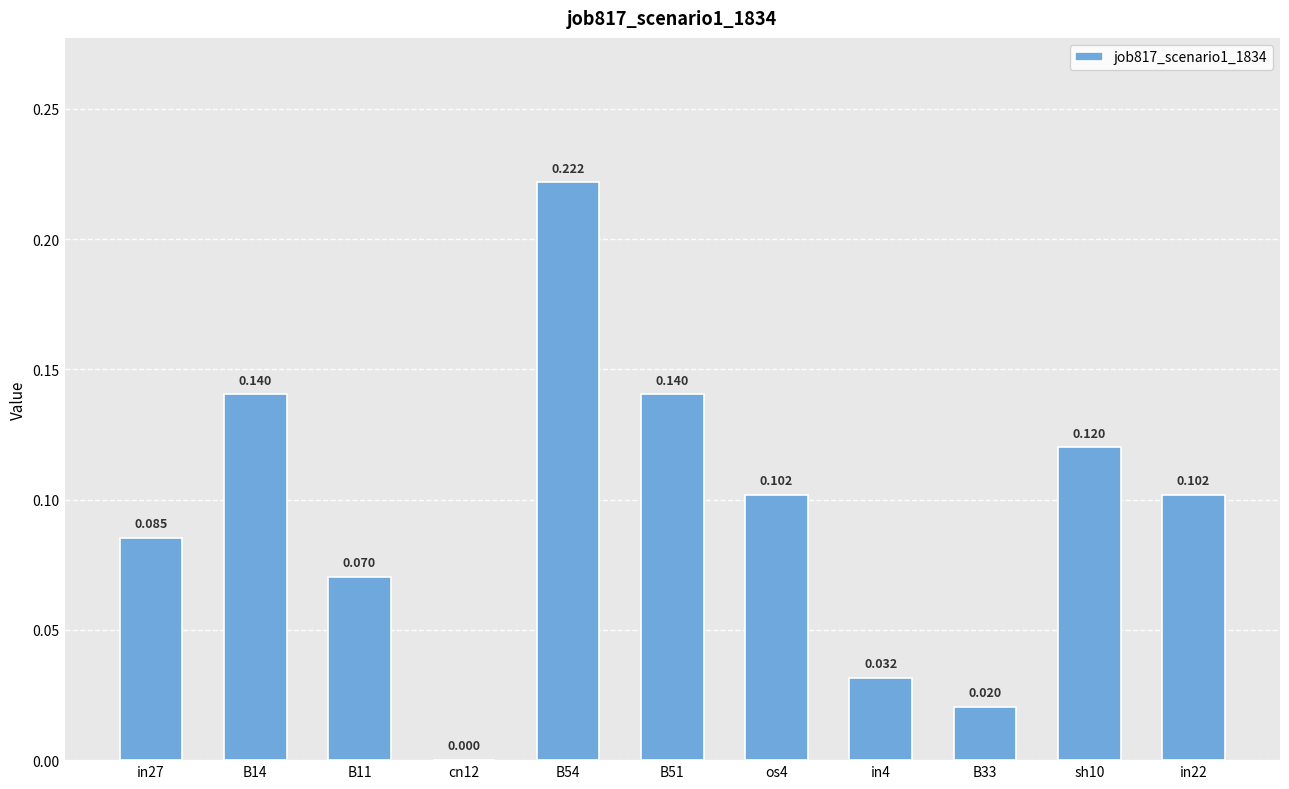

True or false: the data shows 0.1 at B51.

True